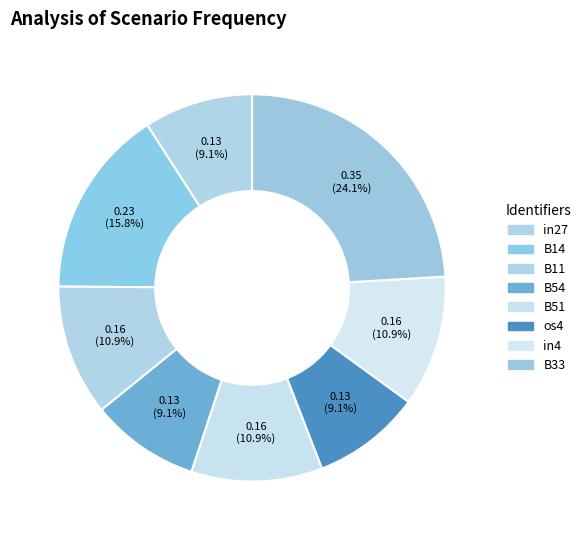

Between in4 and os4, which is larger?

in4